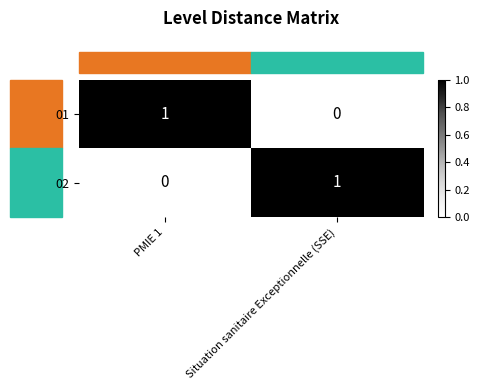

The 01 series shows 1 at Situation sanitaire Exceptionnelle (SSE). True or false?

False